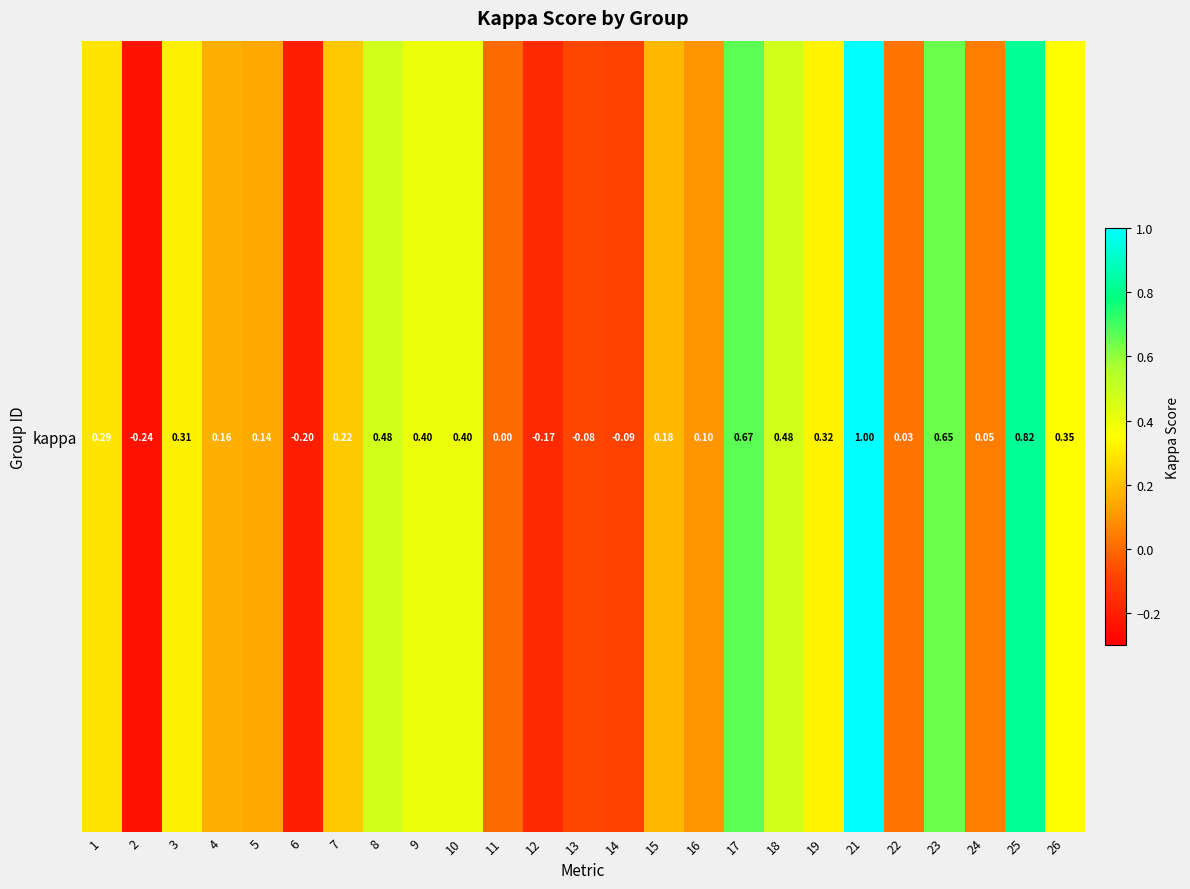

What is the change in value from 15 to 19?

+0.1